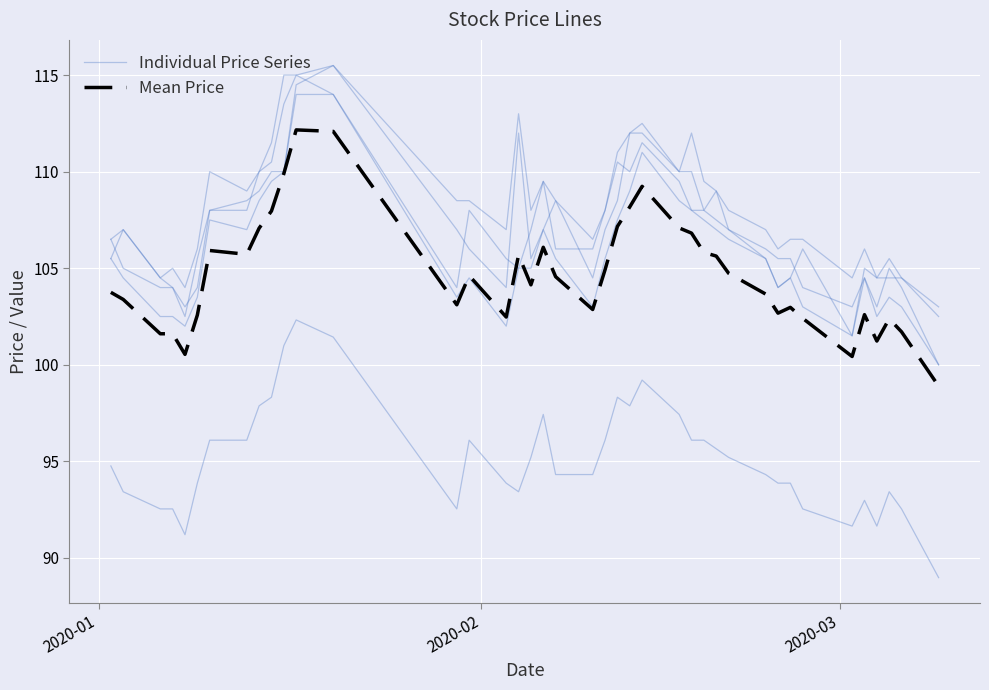

The value of Mean Price at 14 is 156.9. True or false?

False